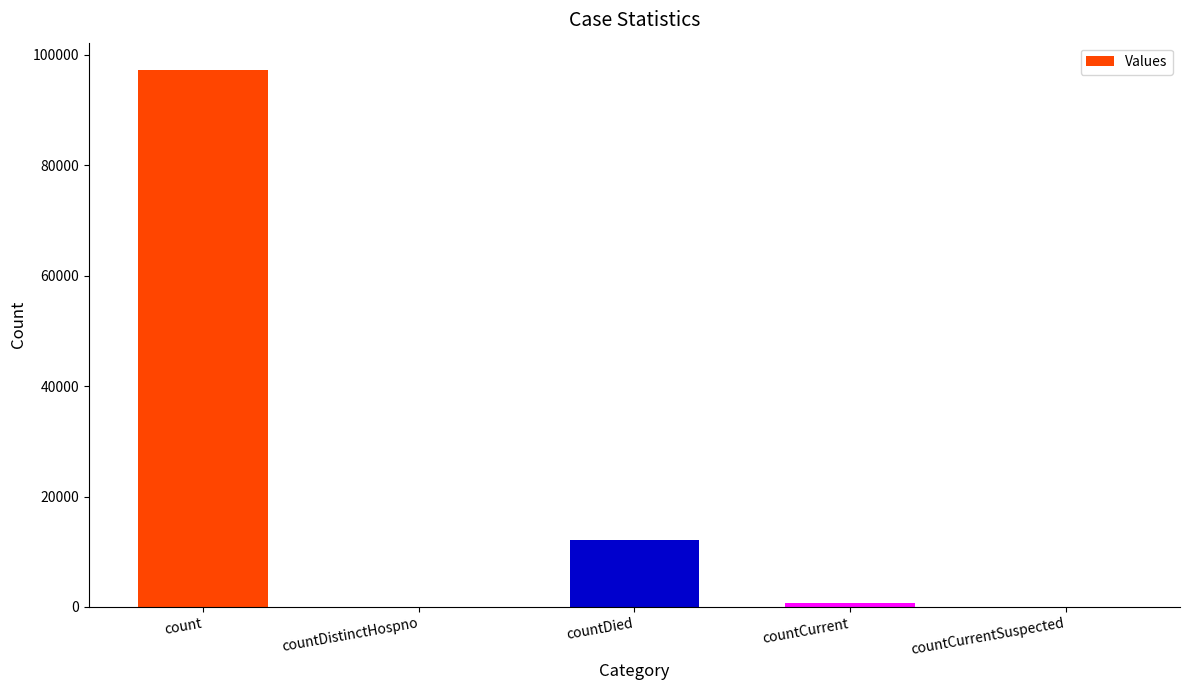

What is the sum of all values?

110108